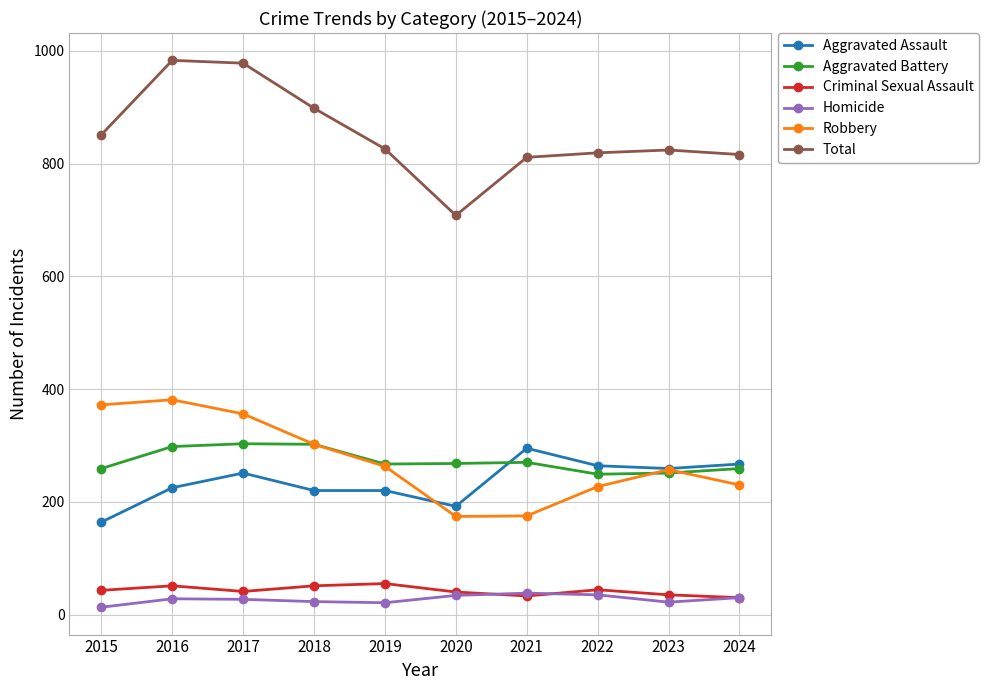

True or false: Robbery and Homicide cross at least once.

False